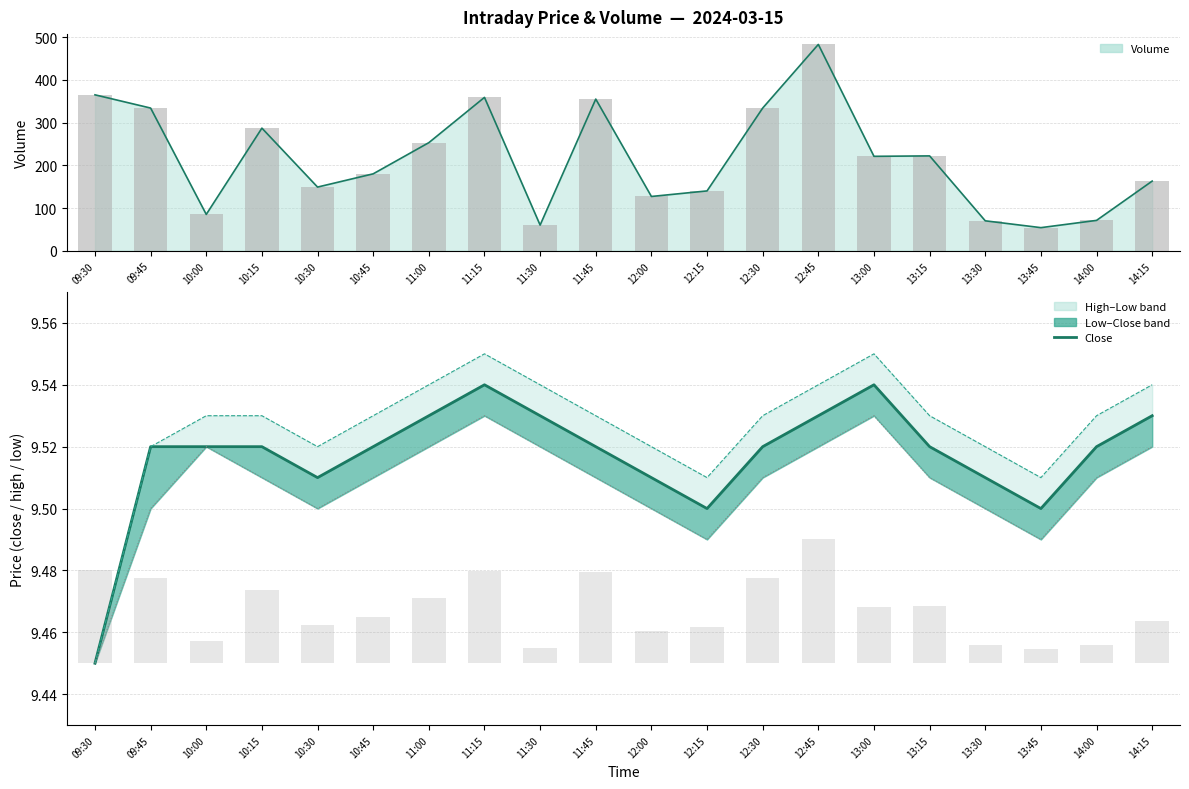

What is the total value across all series at 12:15?

28.5